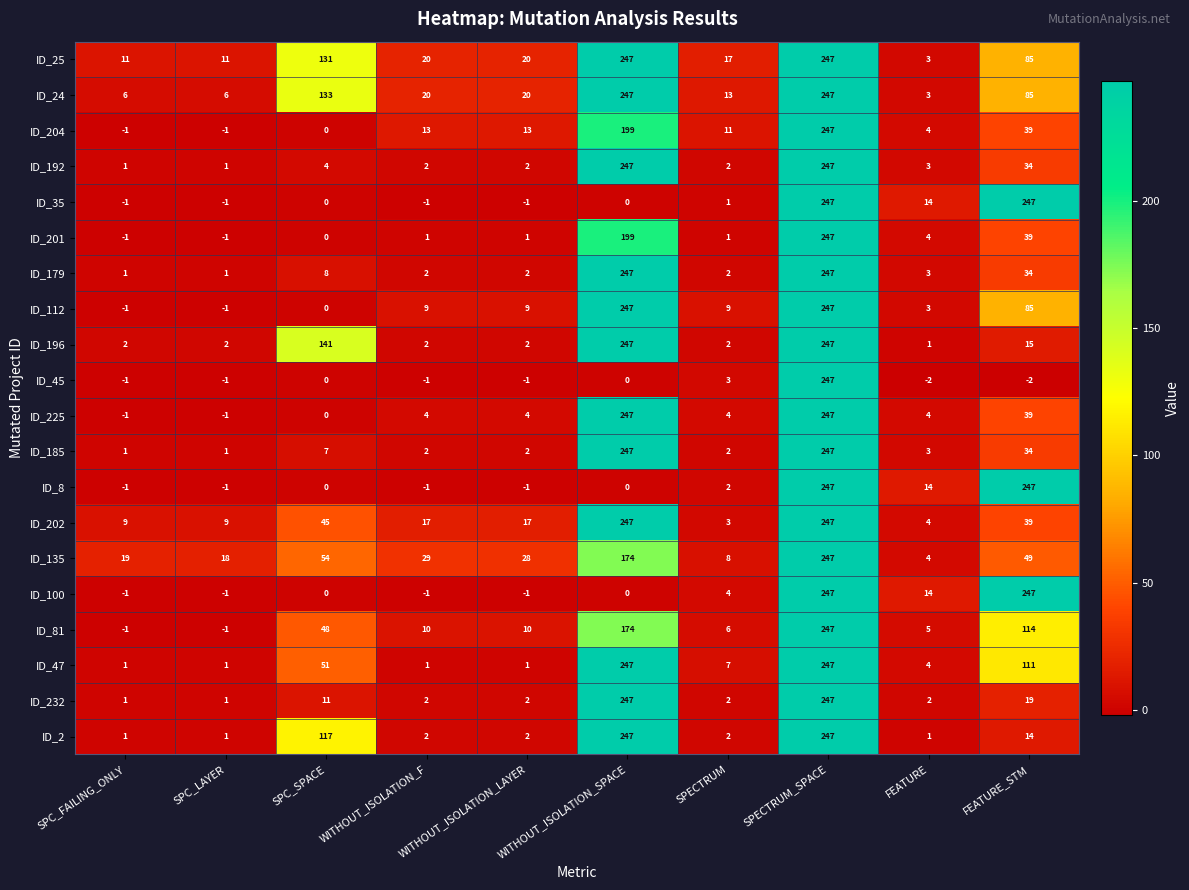

What is the maximum value for ID_232?

247